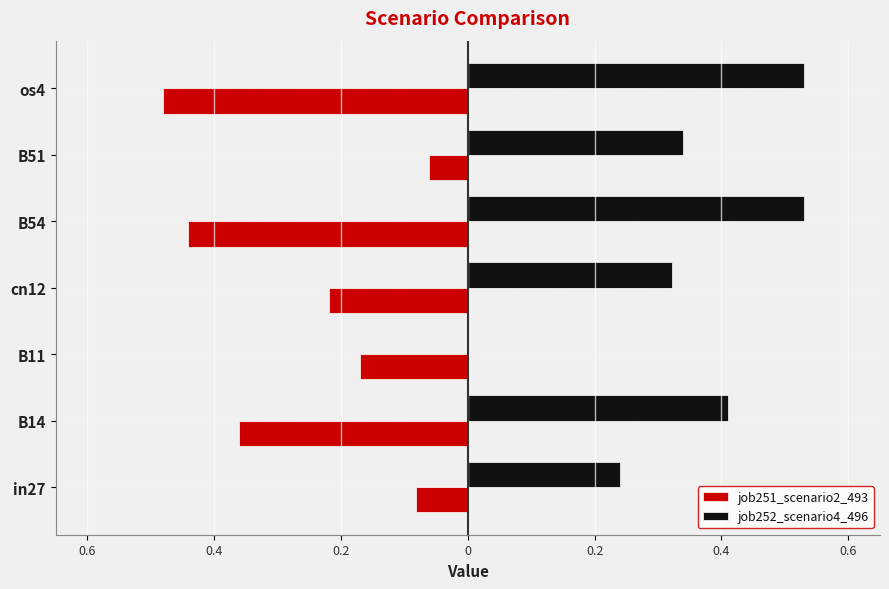

What are all the series names shown in the legend?

job251_scenario2_493, job252_scenario4_496